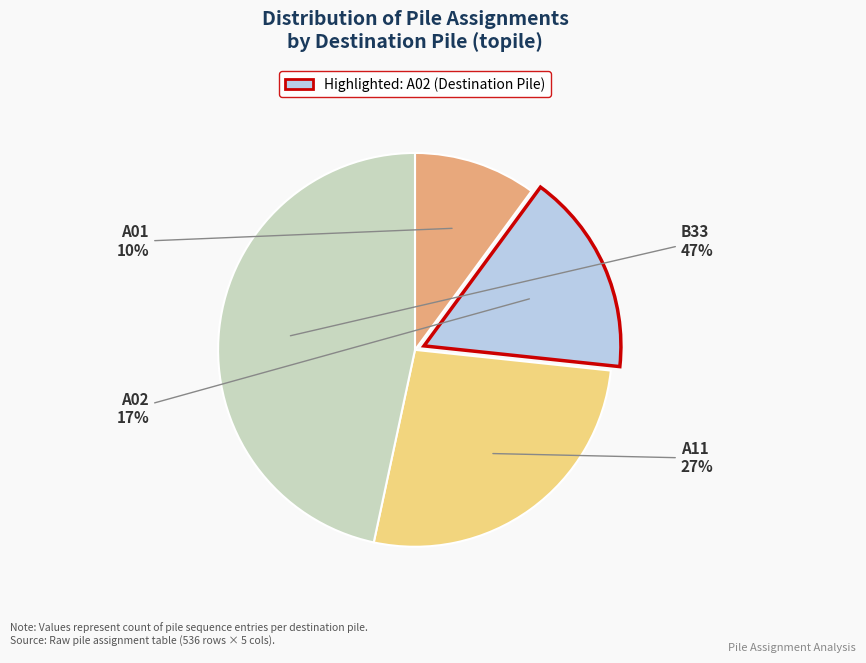

Approximately how many times larger is the value at A02 compared to B33?

0.4